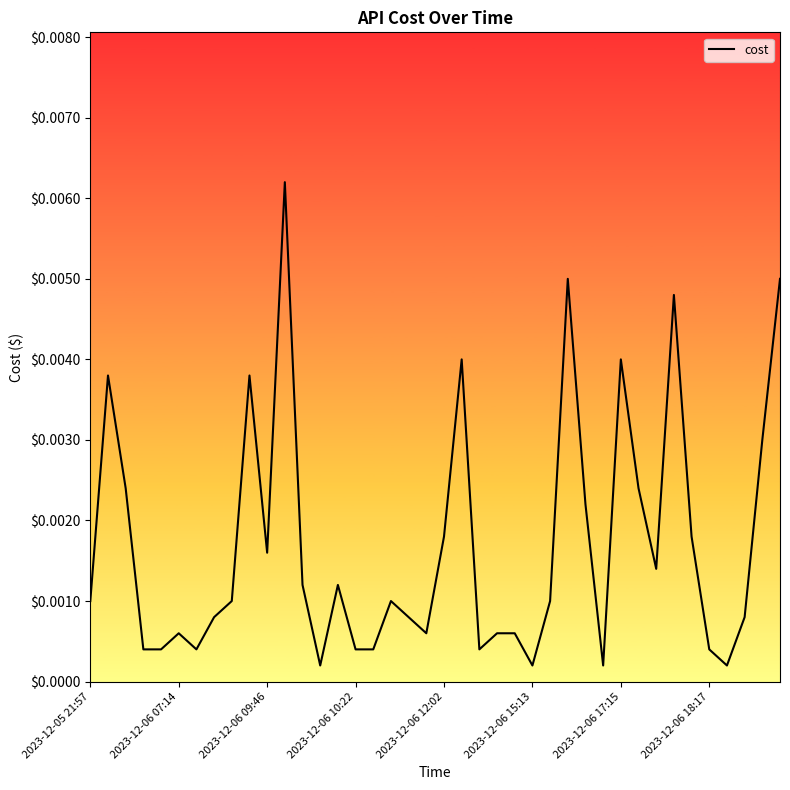

How many lines are shown in the chart?

1